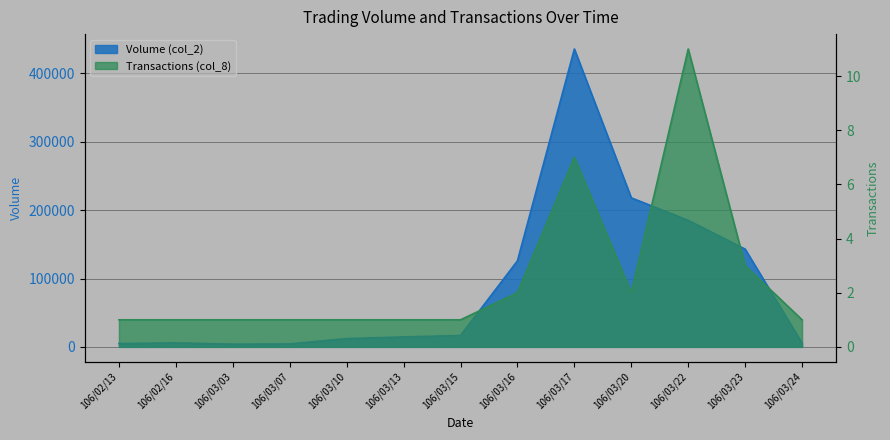

Which series has the largest total across all categories?

Volume (col_2)